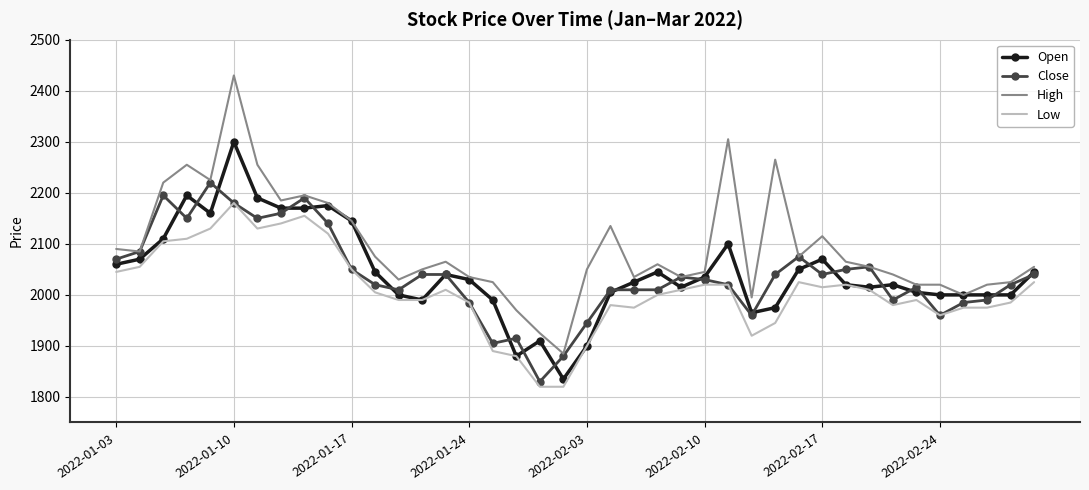

List the series in order of their peak value, lowest first.

Low, Close, Open, High